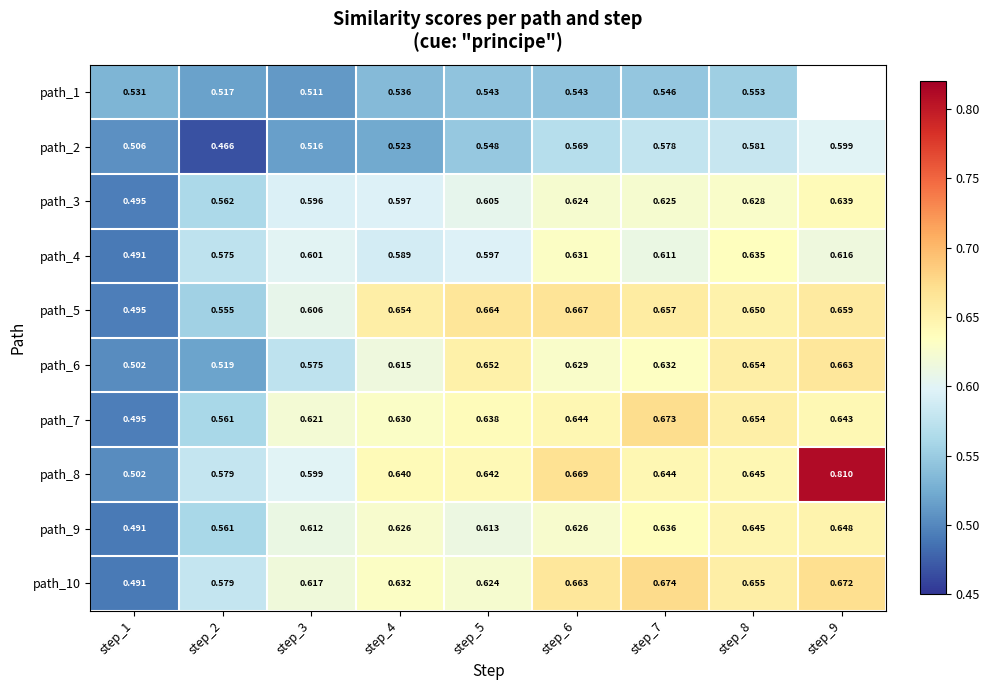

Is the value of path_7 at step_6 greater than the value of path_8 at step_6?

No